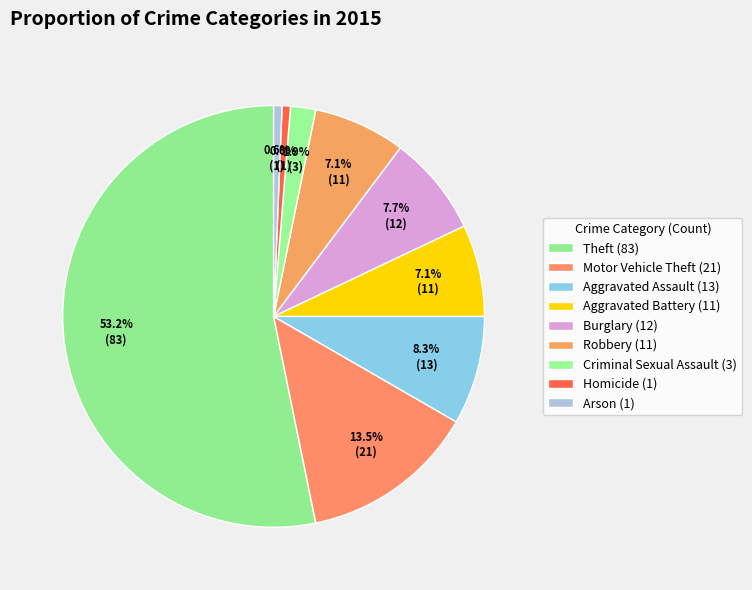

Between Theft and Criminal Sexual Assault, which is larger?

Theft